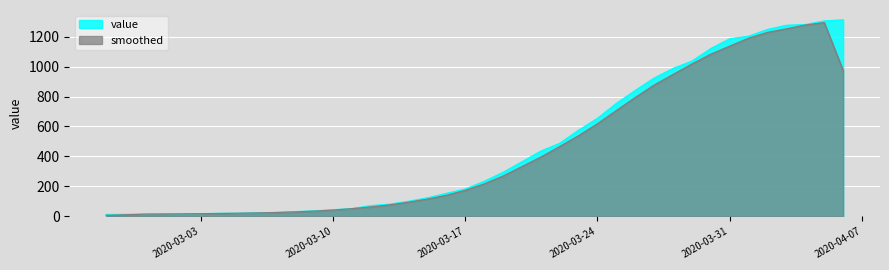

What is the sum of the values at 2020-03-03 and 2020-03-12?

90